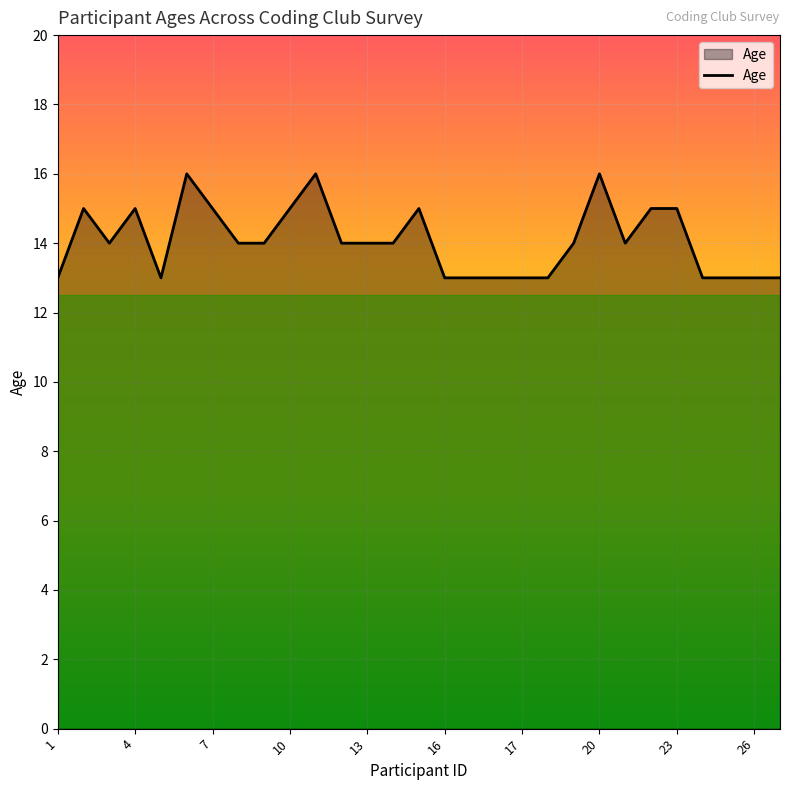

What is the difference between the maximum and minimum values?

3